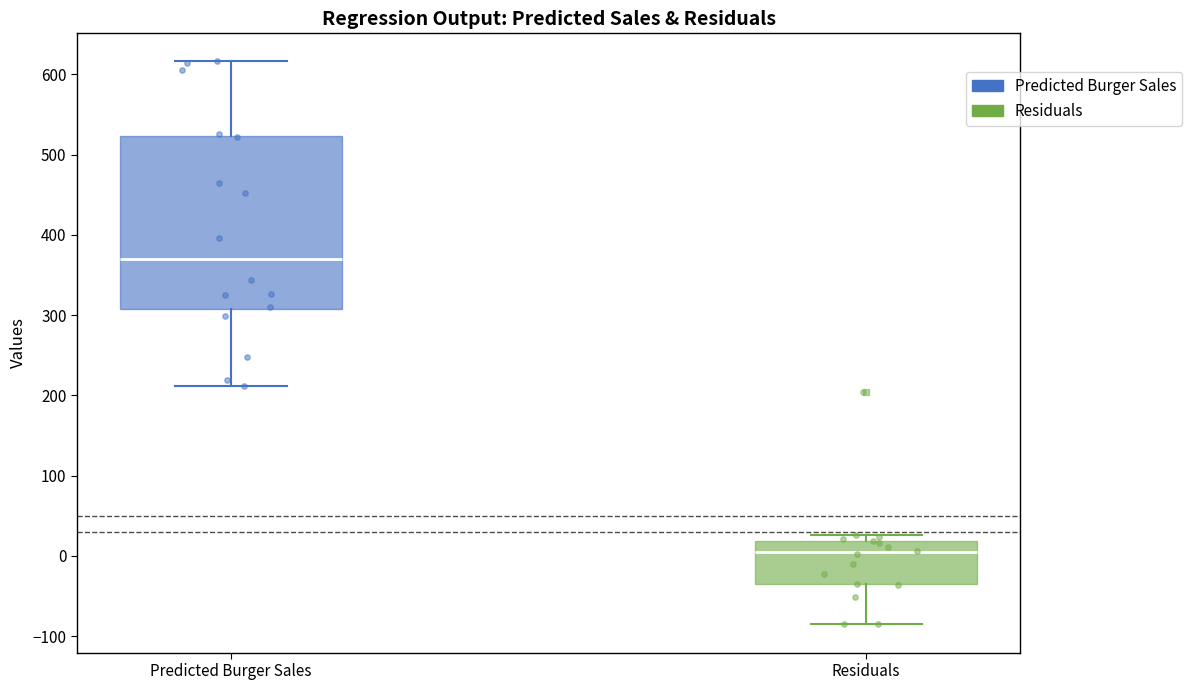

Where is the upper edge of the box for Residuals on the y-axis? The values are not printed on the chart, so give them approximately, as read against the axis.

20